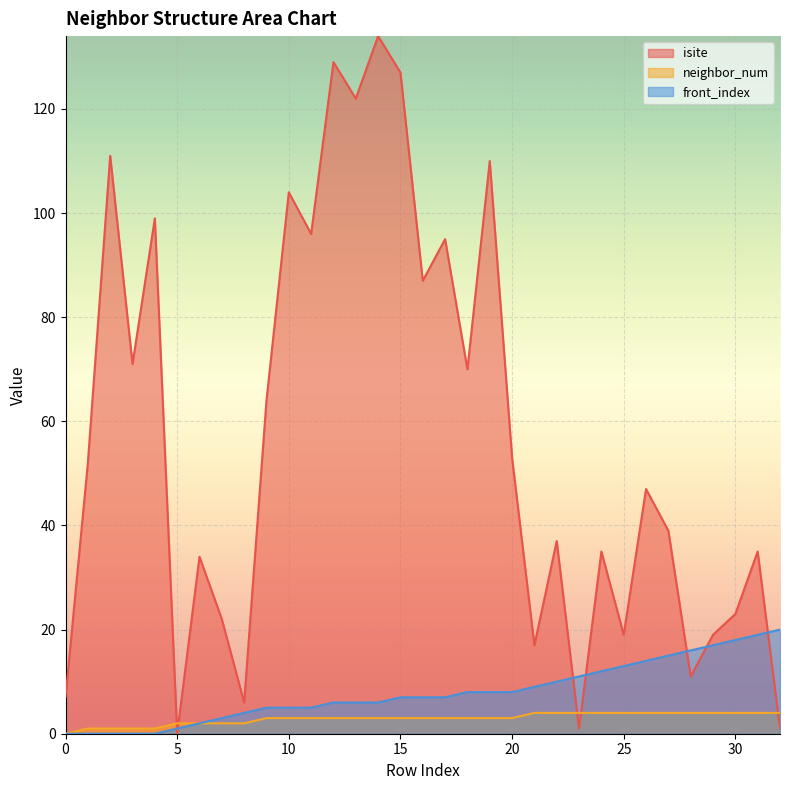

Reading right to left, list all the values displayed in this chart.

isite: 32=1	31=35	30=23	29=19	28=11	27=39	26=47	25=19	24=35	23=1	22=37	21=17	20=53	19=110	18=70	17=95	16=87	15=127	14=134	13=122	12=129	11=96	10=104	9=64	8=6	7=22	6=34	5=0	4=99	3=71	2=111	1=52	0=7
neighbor_num: 32=4	31=4	30=4	29=4	28=4	27=4	26=4	25=4	24=4	23=4	22=4	21=4	20=3	19=3	18=3	17=3	16=3	15=3	14=3	13=3	12=3	11=3	10=3	9=3	8=2	7=2	6=2	5=2	4=1	3=1	2=1	1=1	0=0
front_index: 32=20	31=19	30=18	29=17	28=16	27=15	26=14	25=13	24=12	23=11	22=10	21=9	20=8	19=8	18=8	17=7	16=7	15=7	14=6	13=6	12=6	11=5	10=5	9=5	8=4	7=3	6=2	5=1	4=0	3=0	2=0	1=0	0=0